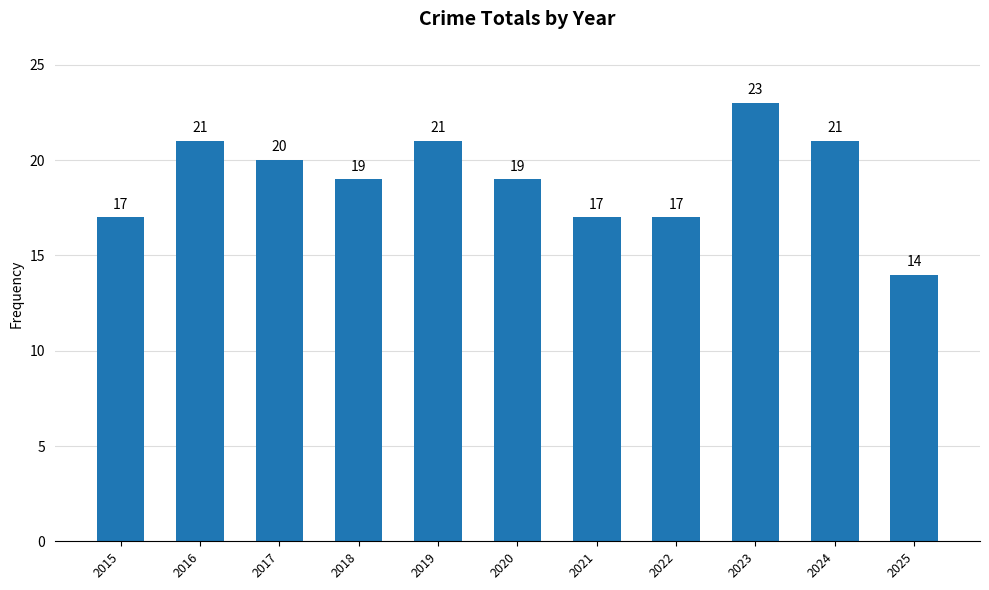

Are the bars horizontal?

No